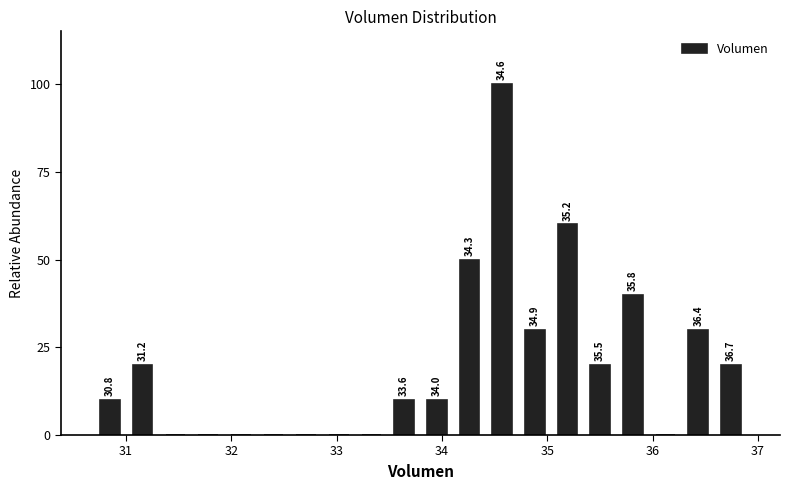

Read against the x-axis, roughly where is the centre of the tallest bar?

34.6